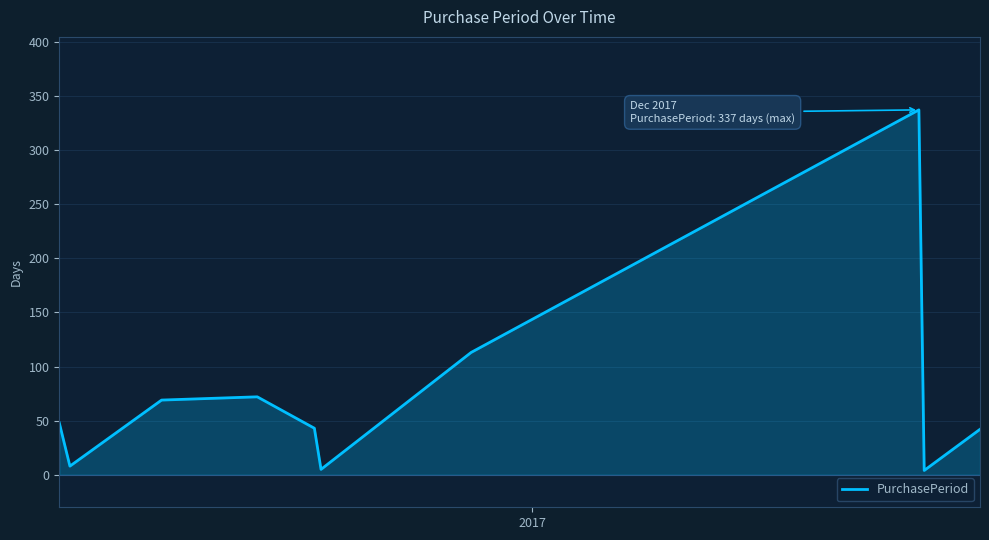

What is the greatest value displayed?

337